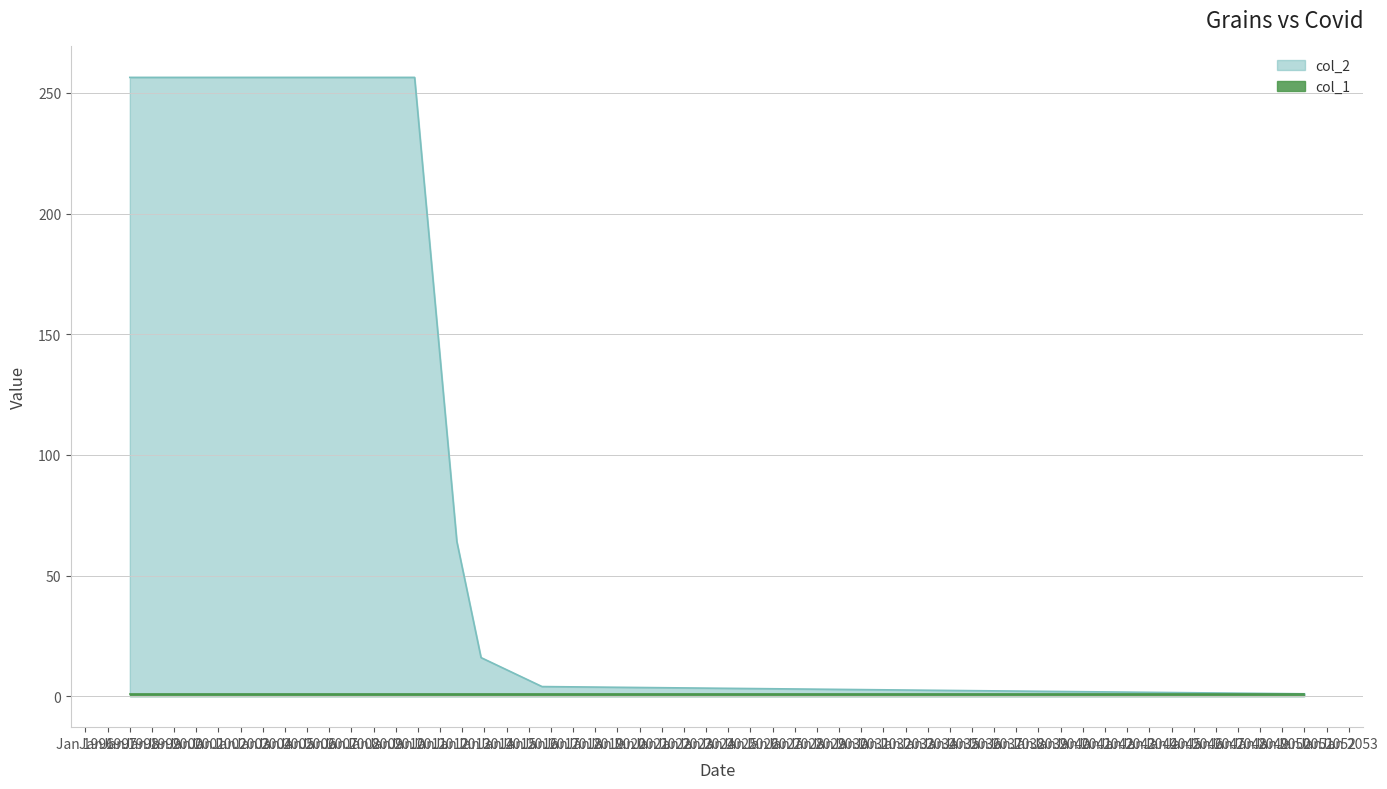

Approximately how many times larger is the value at 20501231 compared to 20131107?

0.1